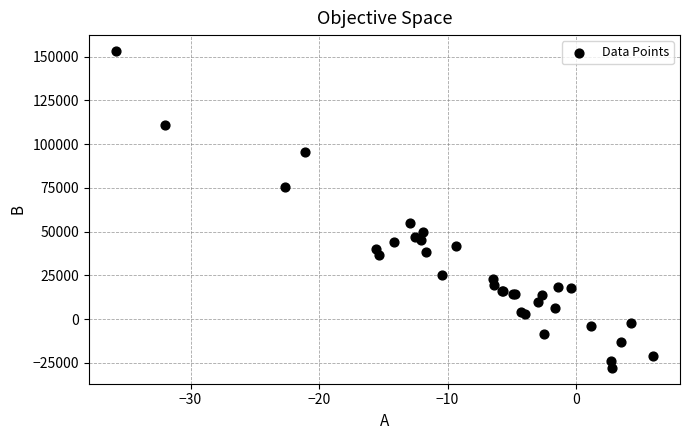

What Y value in the scatter plot is closest to 62702?

54745.0